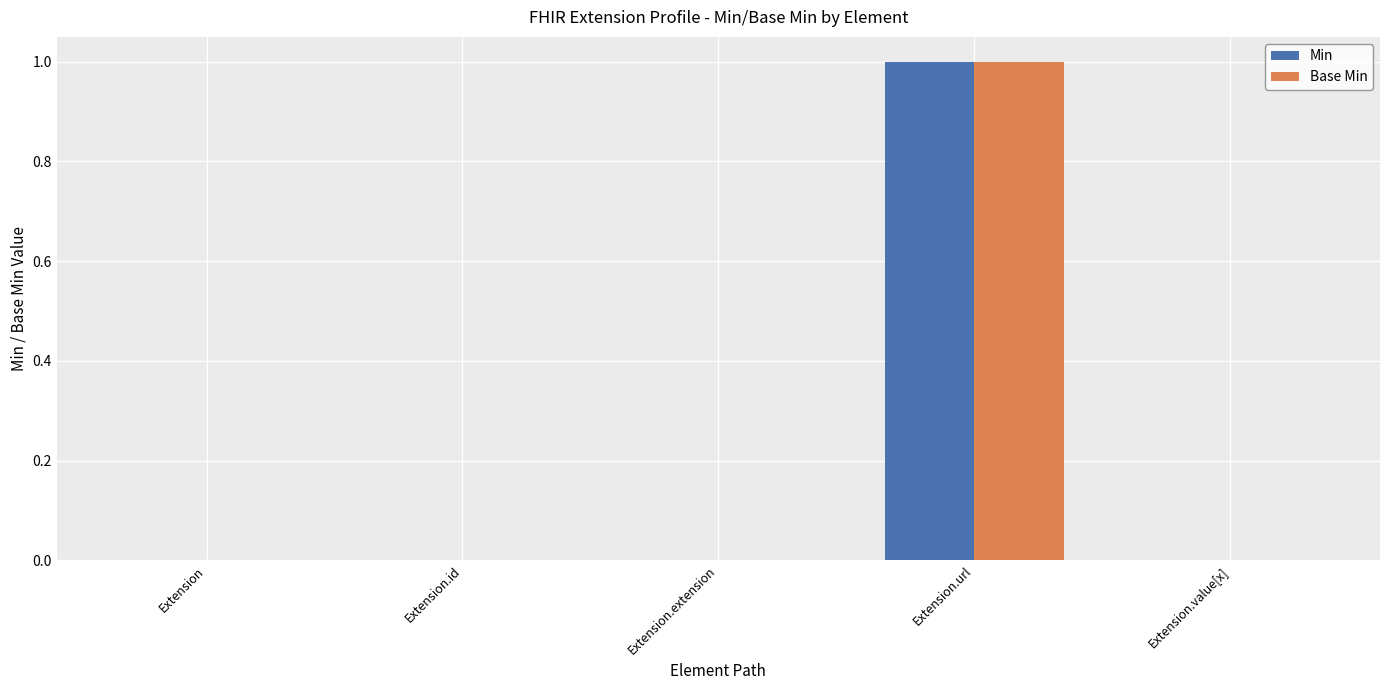

Which category has the highest value in the Base Min series?

Extension.url